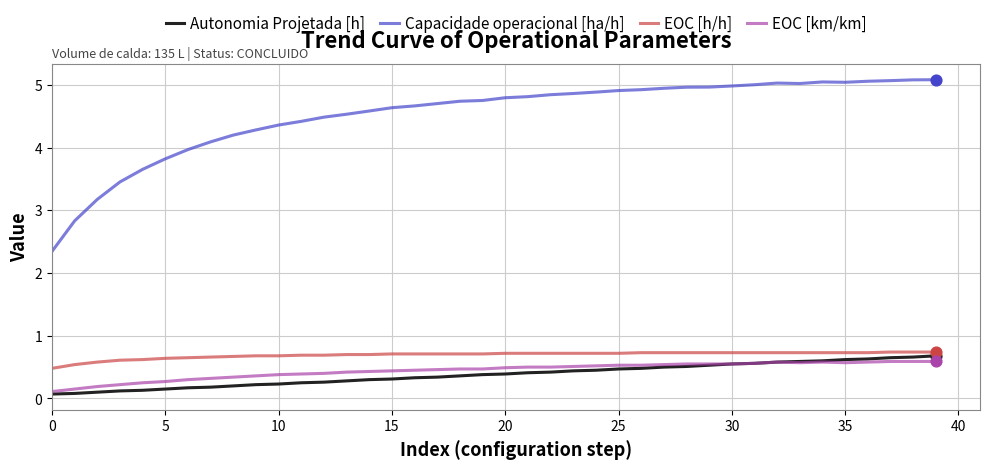

Which series has the largest range (max minus min)?

Capacidade operacional [ha/h]